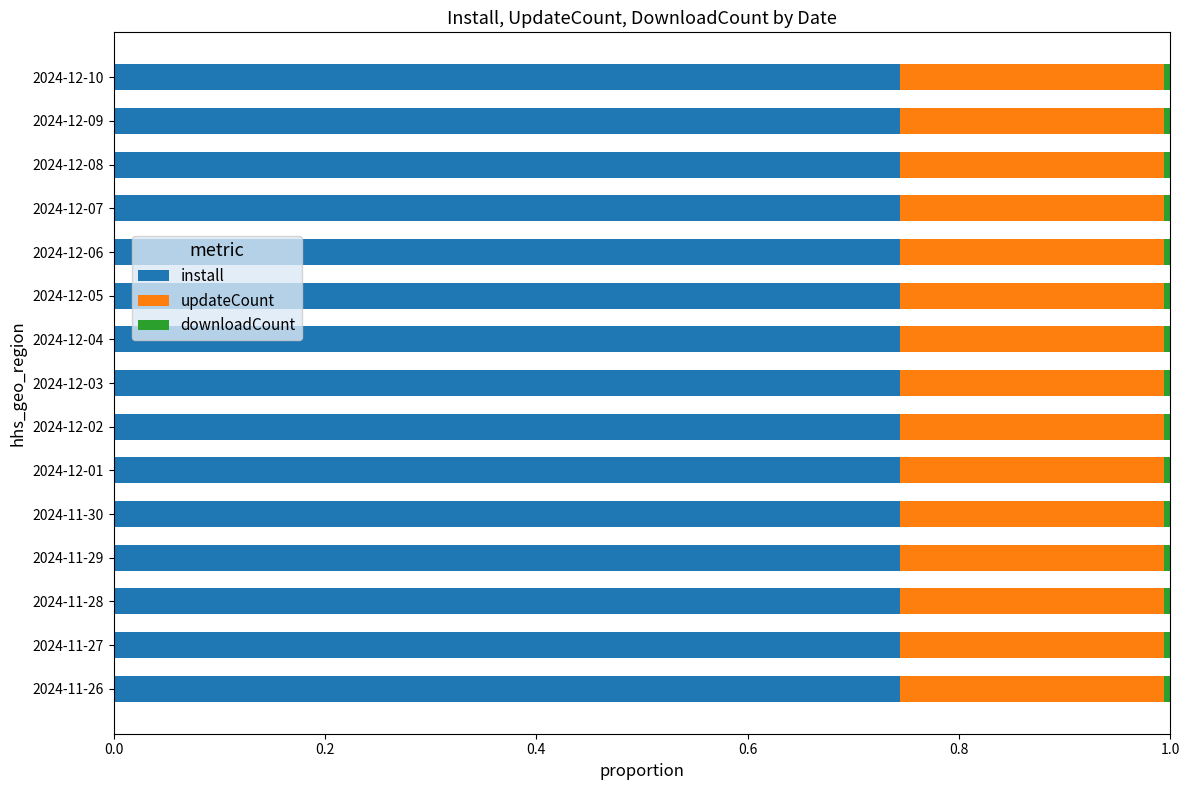

The install series shows 0.3 at 2024-12-06. True or false?

False